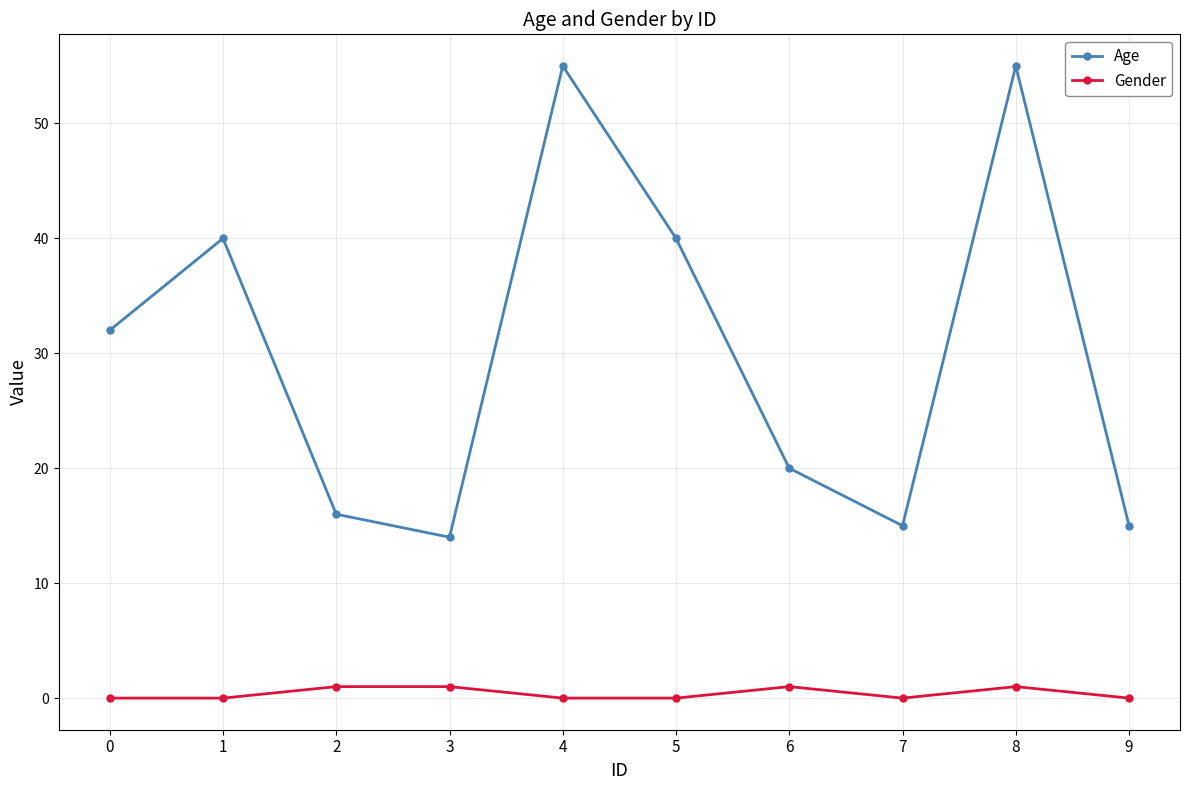

Reading left to right, extract all data points from this chart.

Age: 0=32	1=40	2=16	3=14	4=55	5=40	6=20	7=15	8=55	9=15
Gender: 0=0	1=0	2=1	3=1	4=0	5=0	6=1	7=0	8=1	9=0